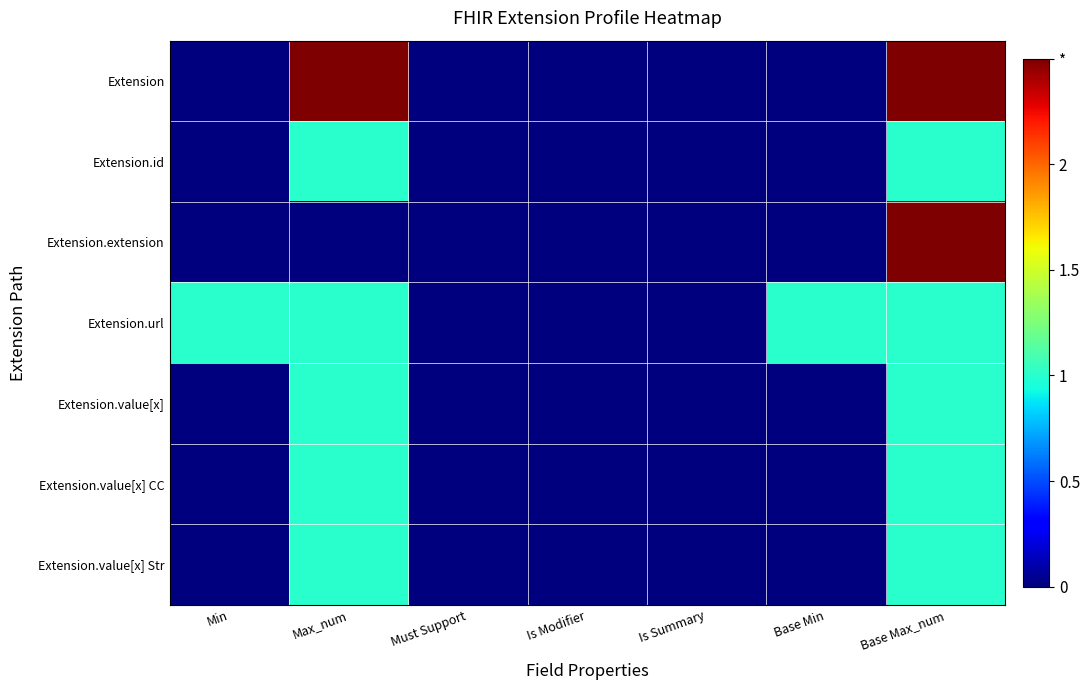

Reading left to right, transcribe all the data shown in this chart.

Extension: Min=0.0	Max_num=2.5	Must Support=0.0	Is Modifier=0.0	Is Summary=0.0	Base Min=0.0	Base Max_num=2.5
Extension.id: Min=0.0	Max_num=1.0	Must Support=0.0	Is Modifier=0.0	Is Summary=0.0	Base Min=0.0	Base Max_num=1.0
Extension.extension: Min=0.0	Max_num=0.0	Must Support=0.0	Is Modifier=0.0	Is Summary=0.0	Base Min=0.0	Base Max_num=2.5
Extension.url: Min=1.0	Max_num=1.0	Must Support=0.0	Is Modifier=0.0	Is Summary=0.0	Base Min=1.0	Base Max_num=1.0
Extension.value[x]: Min=0.0	Max_num=1.0	Must Support=0.0	Is Modifier=0.0	Is Summary=0.0	Base Min=0.0	Base Max_num=1.0
Extension.value[x] CC: Min=0.0	Max_num=1.0	Must Support=0.0	Is Modifier=0.0	Is Summary=0.0	Base Min=0.0	Base Max_num=1.0
Extension.value[x] Str: Min=0.0	Max_num=1.0	Must Support=0.0	Is Modifier=0.0	Is Summary=0.0	Base Min=0.0	Base Max_num=1.0